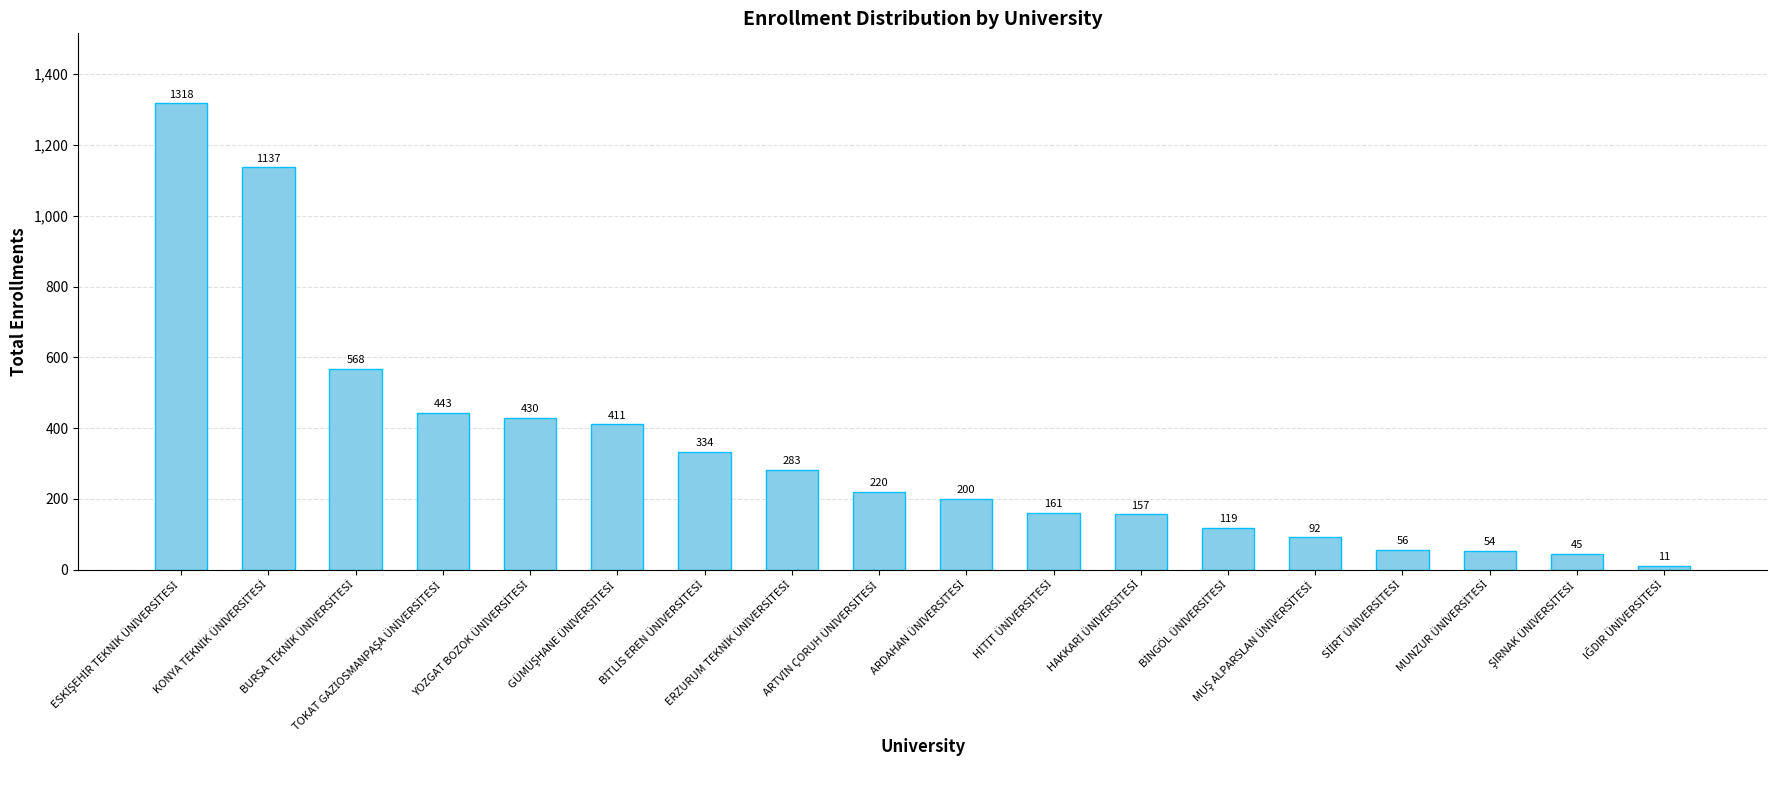

What is the sum of all values?

6039